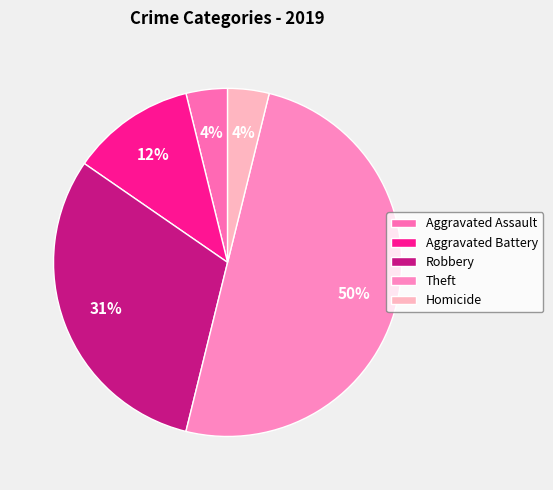

True or false: Aggravated Assault accounts for 17% of the total.

False